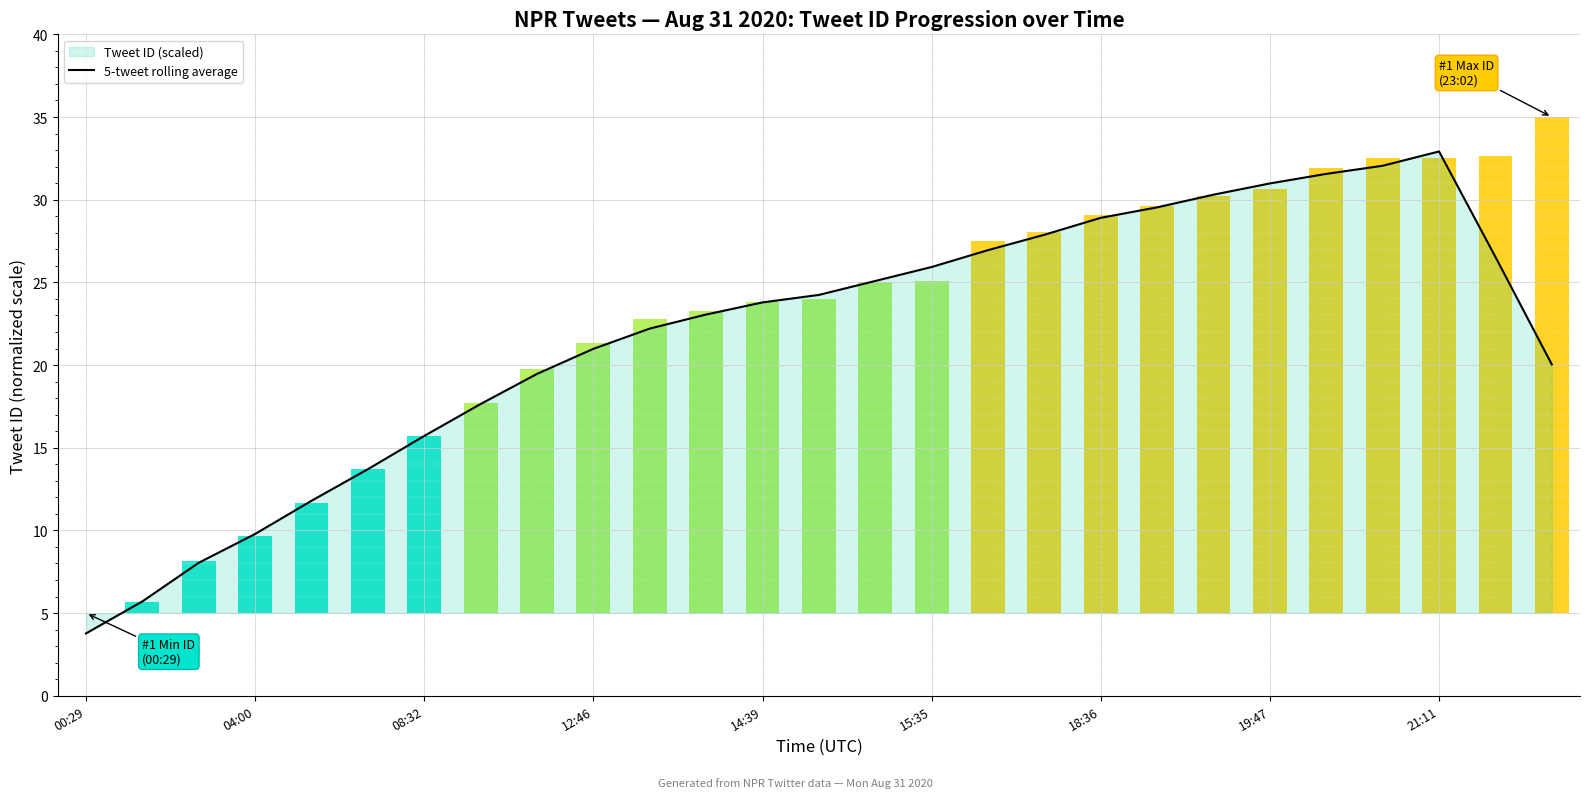

Where does the data first go above 23?

11